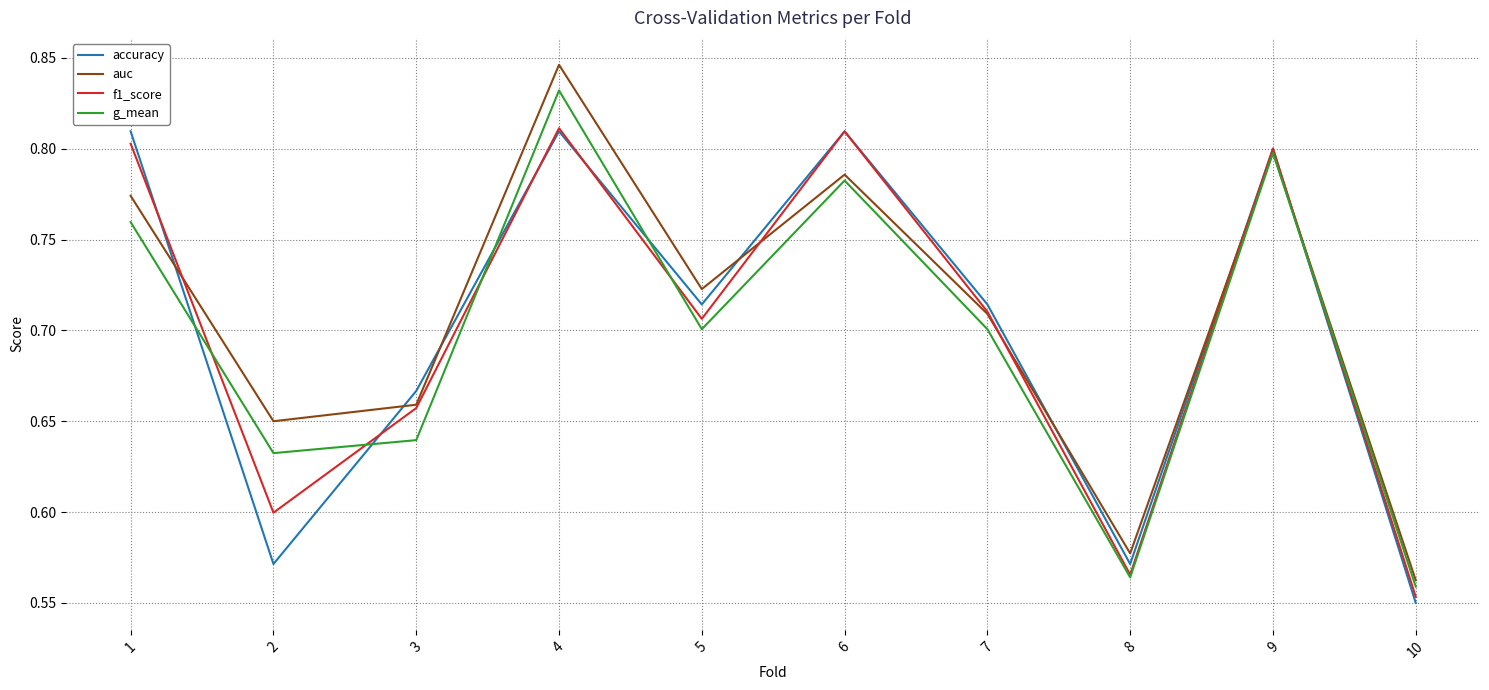

Which series has the largest range (max minus min)?

auc